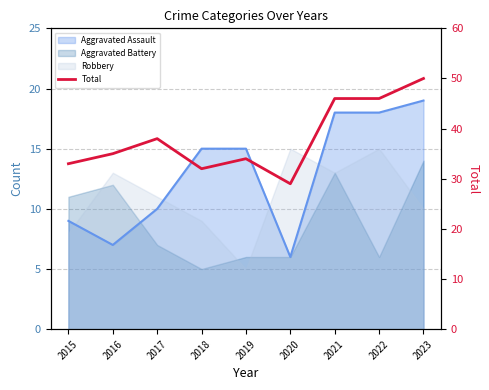

True or false: the data shows 11 at 2022.

False